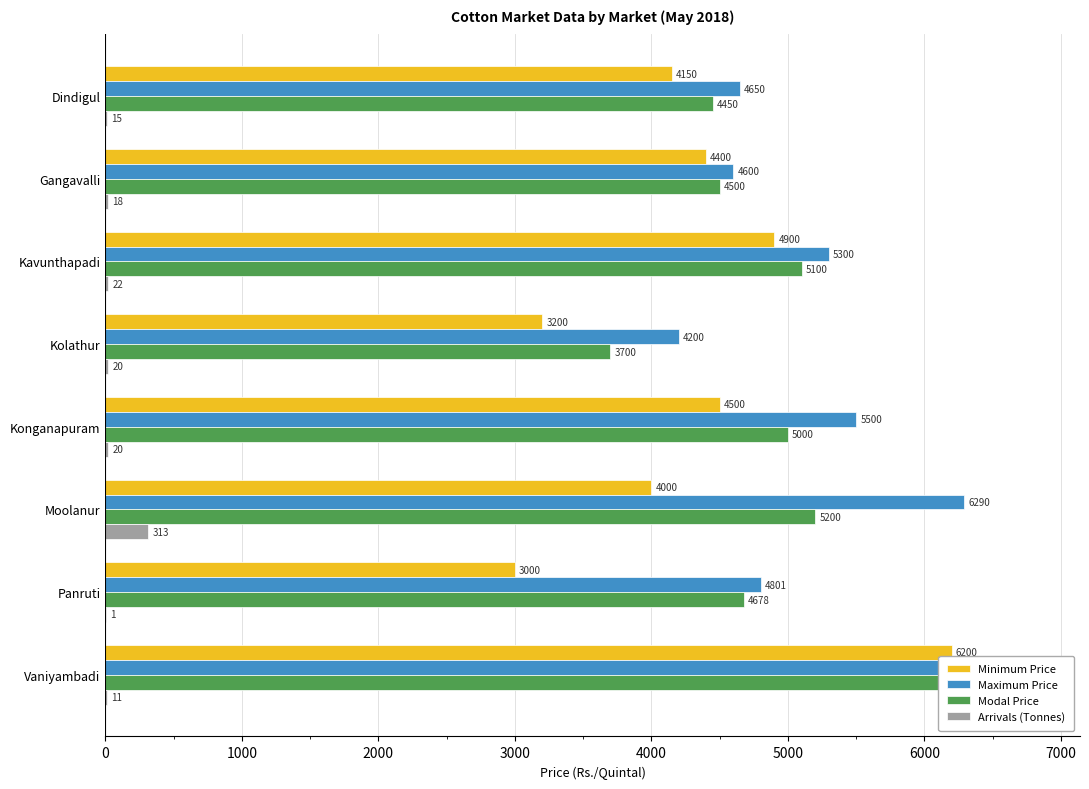

What is the difference between the maximum and minimum values in the Arrivals (Tonnes) series?

311.6